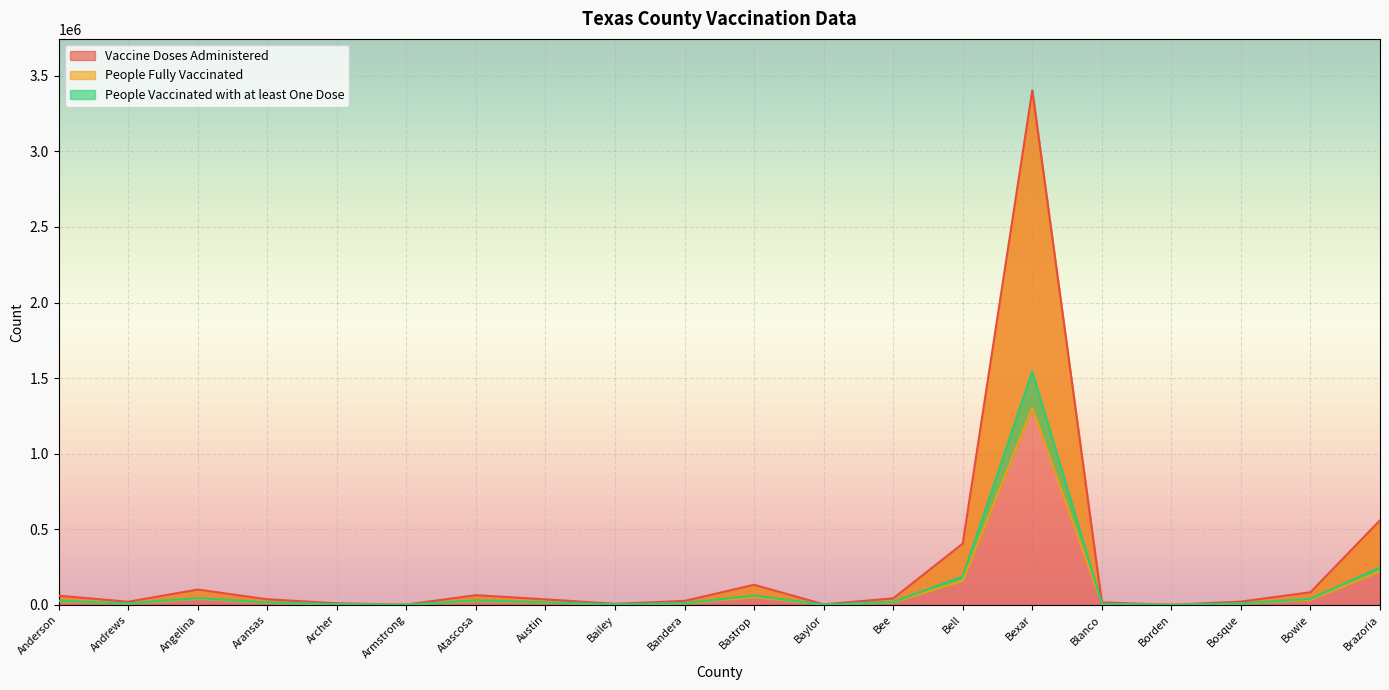

Rank the categories by People Fully Vaccinated value from lowest to highest.

Borden, Armstrong, Baylor, Bailey, Archer, Blanco, Andrews, Bosque, Bandera, Aransas, Austin, Bee, Anderson, Atascosa, Bowie, Angelina, Bastrop, Bell, Brazoria, Bexar